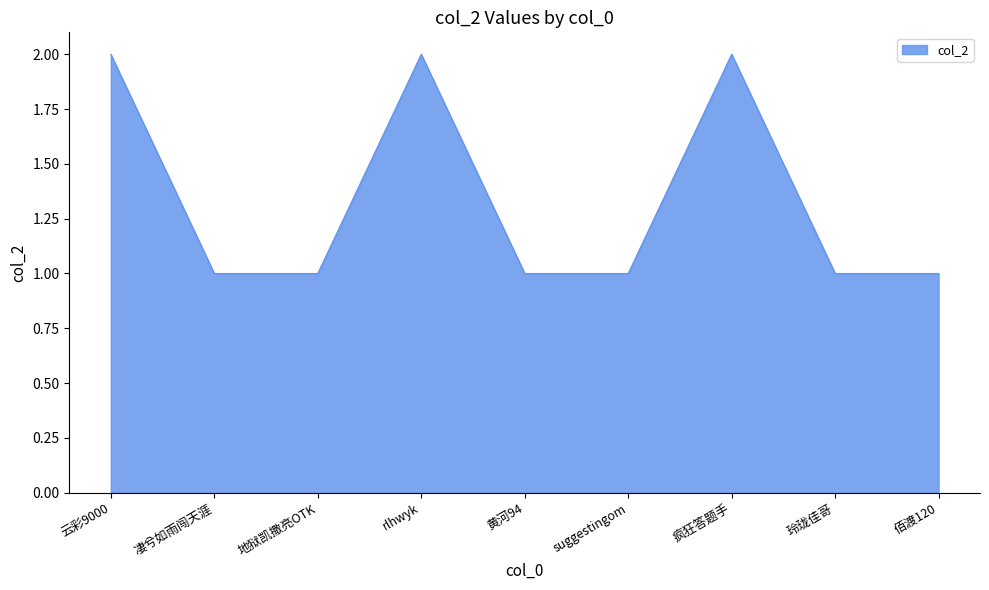

What is the difference between the values at 疯狂答题手 and 玲珑佳哥?

1